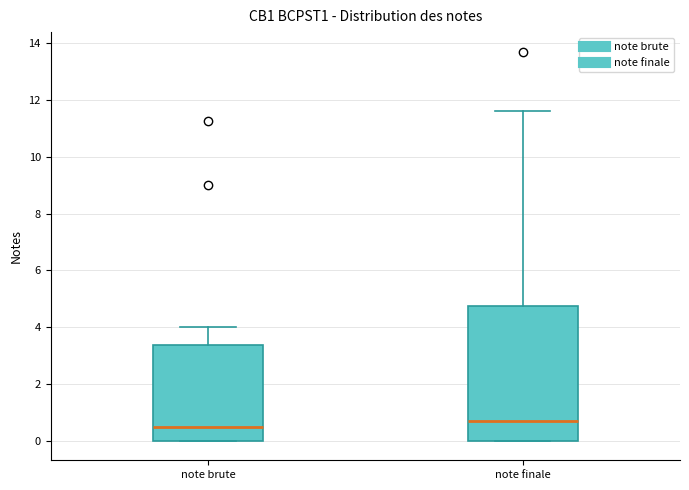

Reading left to right, transcribe this box plot: for each box, give where its median line is, the range the box spans, and where its two whiskers end, as read against the y-axis. The values are not printed on the chart, so give them approximately, as read against the axis.

note brute: median 0.6, box 0.0 to 3.4, whiskers 0.0 to 4.0
note finale: median 0.8, box 0.0 to 4.8, whiskers 0.0 to 11.6